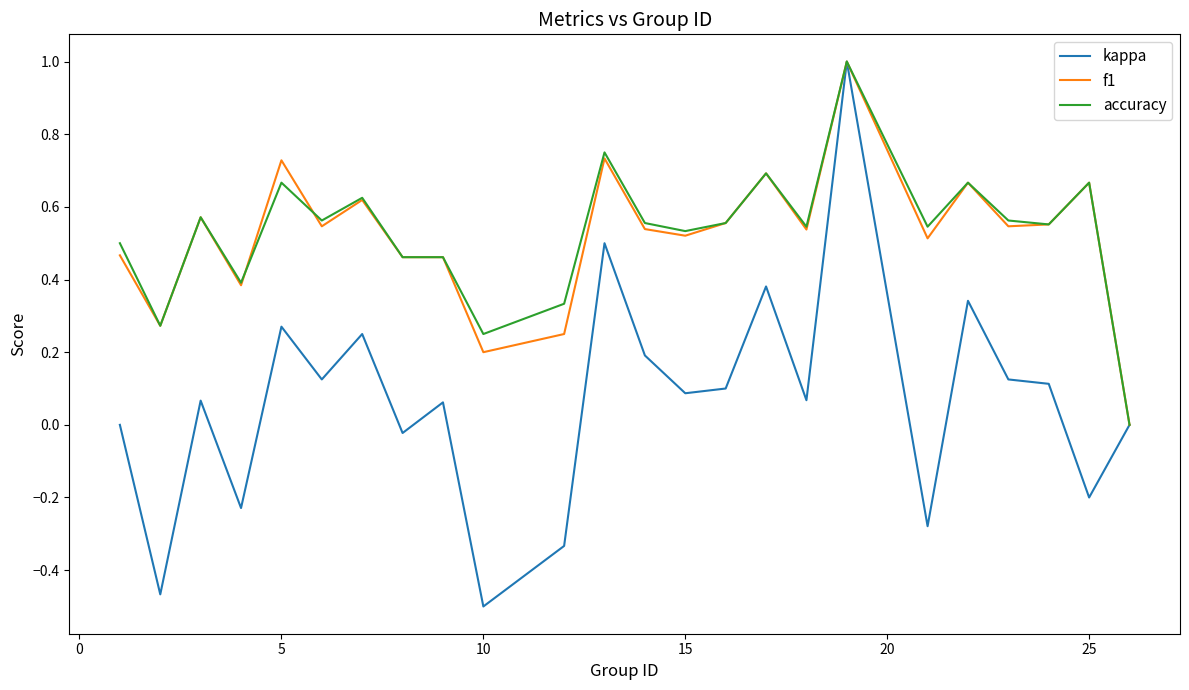

What is the maximum value for accuracy?

1.0